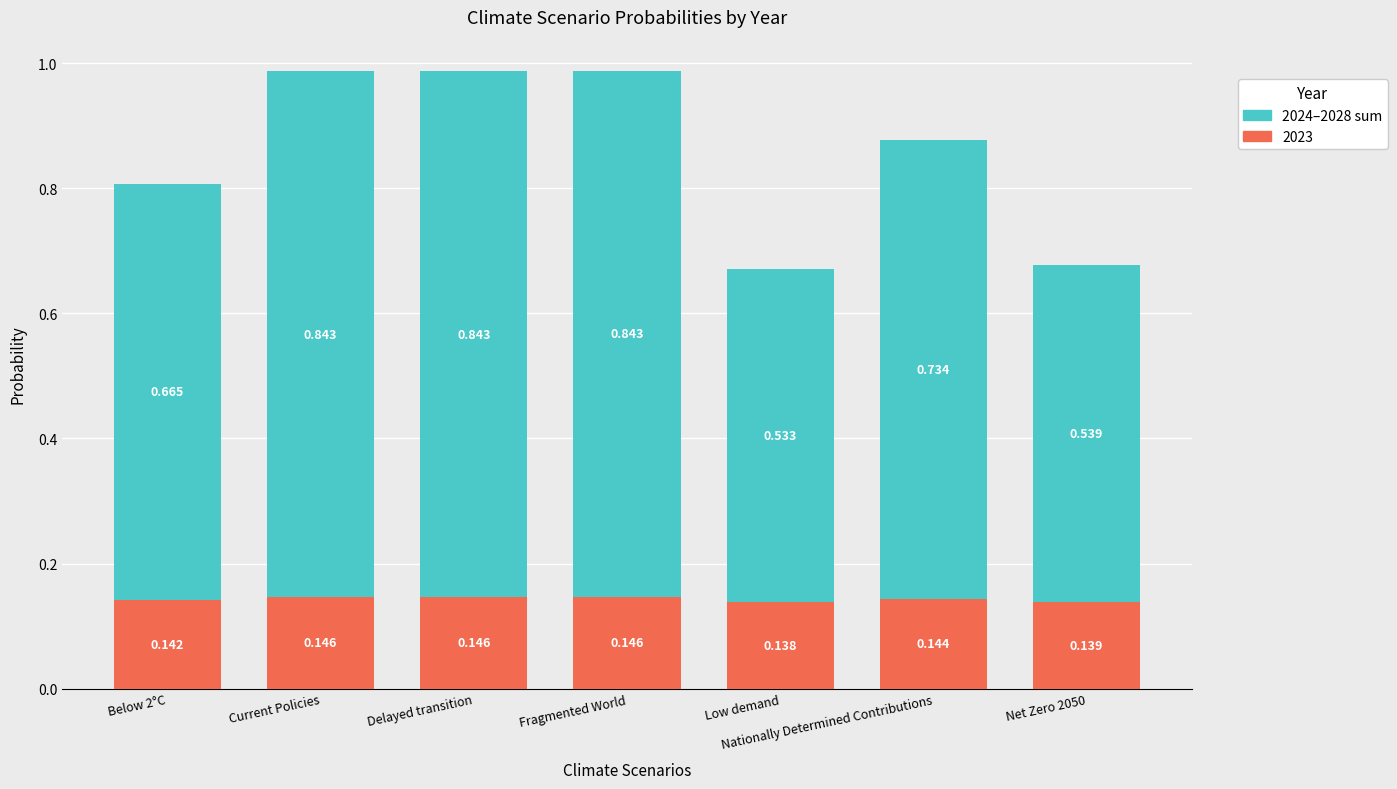

At which label is 2023 closest to 0?

Low demand